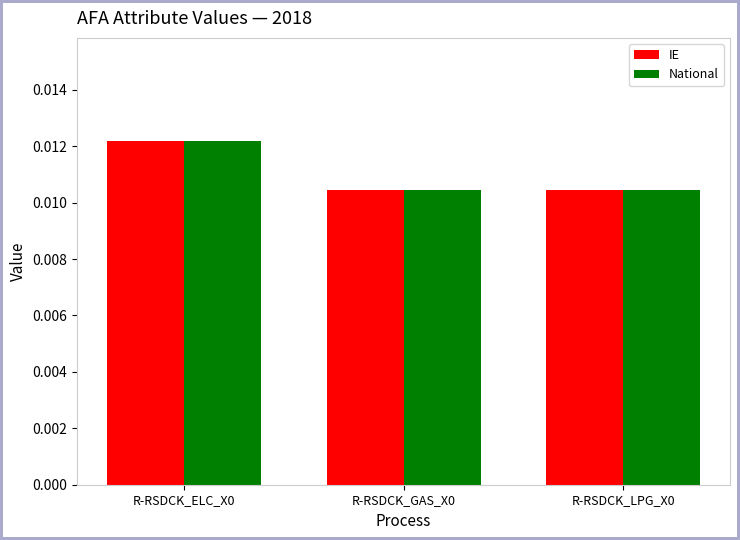

Count the National values in the range 0 to 1.

3